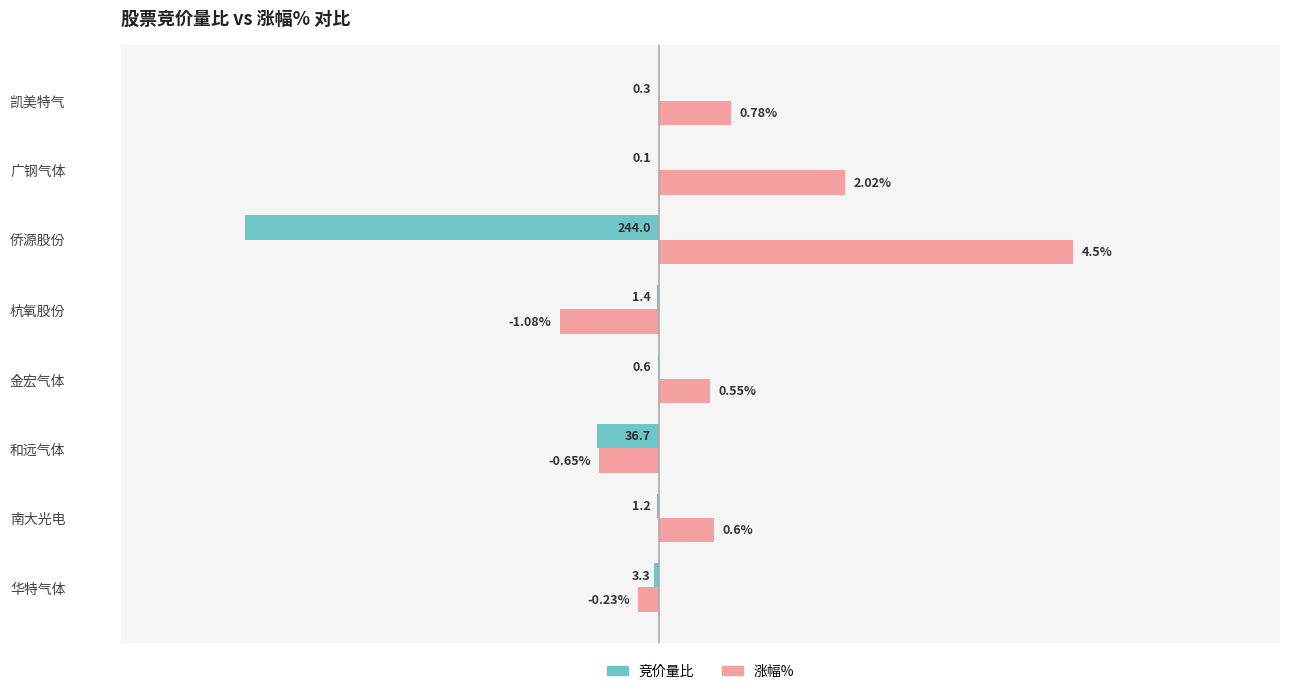

What are all the series names shown in the legend?

竞价量比, 涨幅%